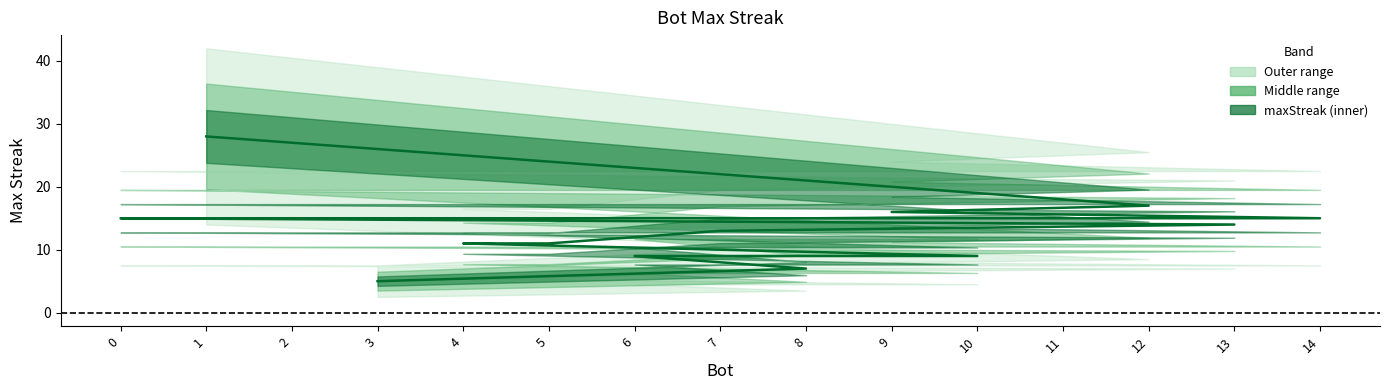

What is the sum of the values at 2 and 1?

43